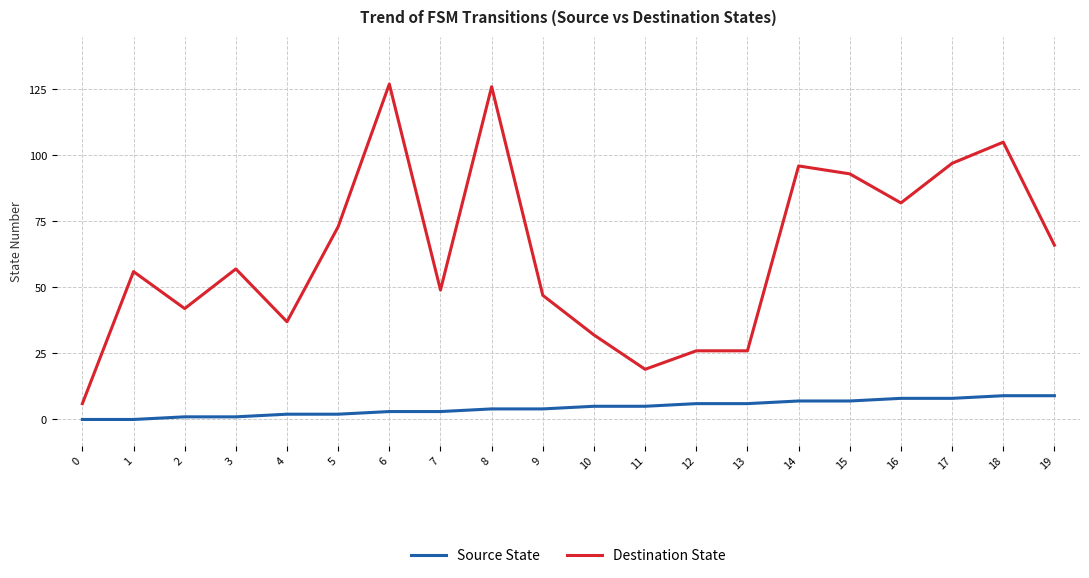

True or false: Destination State and Source State intersect in this chart.

False